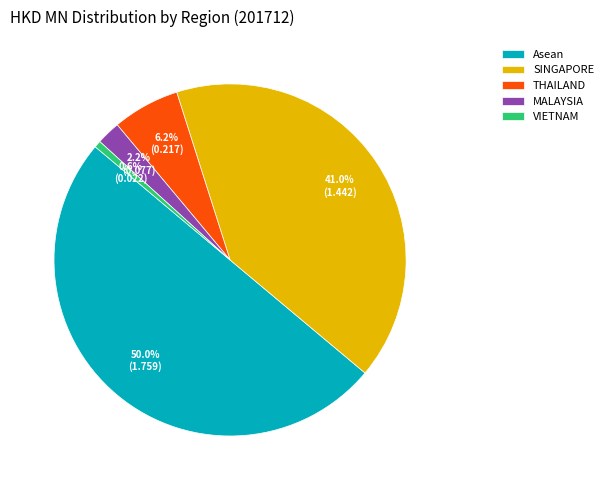

Is MALAYSIA the majority of the pie?

No